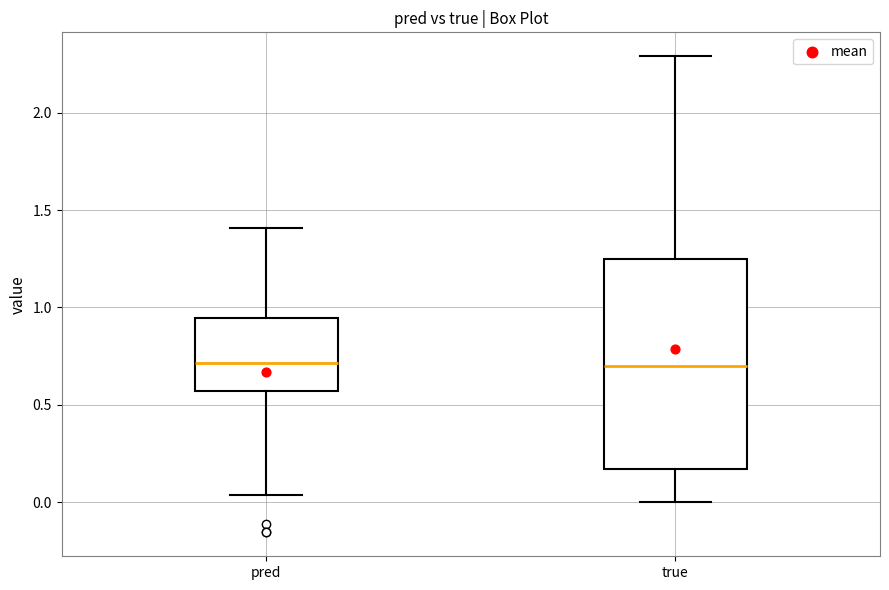

Reading left to right, read every box against the y-axis: the position of its median line, the range the box covers, and the ends of its whiskers. The values are not printed on the chart, so give them approximately, as read against the axis.

pred: median 0.70, box 0.55 to 0.95, whiskers 0.05 to 1.40
true: median 0.70, box 0.15 to 1.25, whiskers 0.00 to 2.30